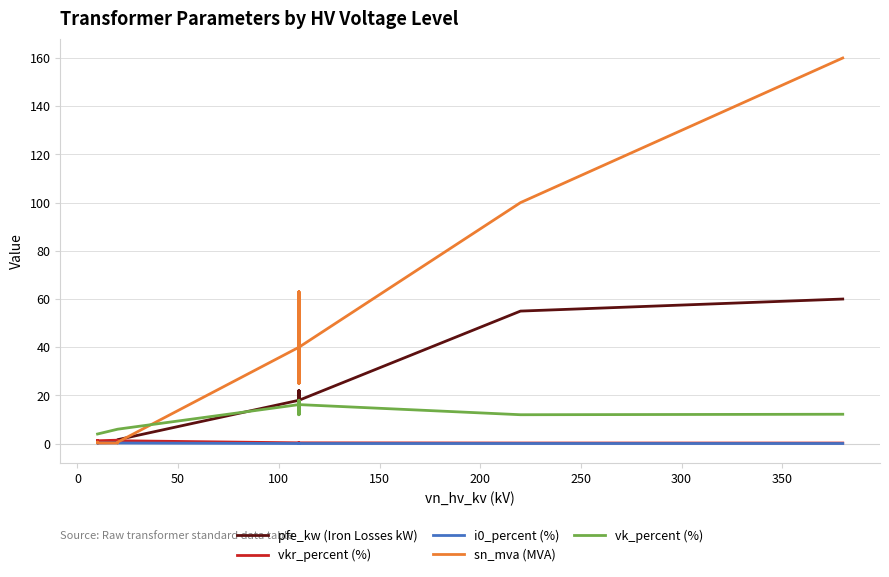

Reading left to right, what are all the values shown in this chart?

pfe_kw (Iron Losses kW): 0.9	1.2	0.6	0.8	1.4	1.6	18.0	22.0	14.0	22.0	14.0	18.0	55.0	60.0
vkr_percent (%): 1.3	1.1	1.2	1.4	1.4	1.2	0.3	0.3	0.4	0.3	0.4	0.3	0.3	0.2
i0_percent (%): 0.2	0.2	0.2	0.3	0.3	0.3	0.1	0.0	0.1	0.0	0.1	0.1	0.1	0.1
sn_mva (MVA): 0.4	0.6	0.2	0.2	0.4	0.6	40.0	63.0	25.0	63.0	25.0	40.0	100.0	160.0
vk_percent (%): 4.0	4.0	4.0	6.0	6.0	6.0	16.2	18.0	12.0	18.0	12.0	16.2	12.0	12.2